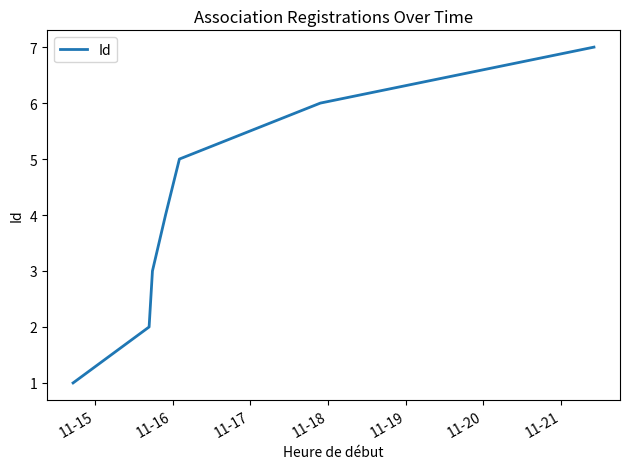

Reading right to left, list all the values displayed in this chart.

7	6	5	4	3	2	1